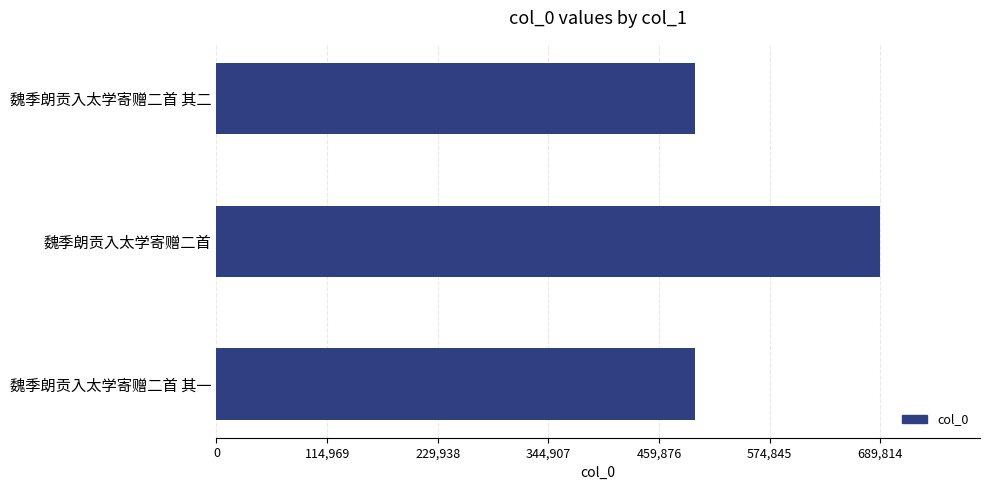

True or false: the data shows 254643 at 魏季朗贡入太学寄赠二首 其二.

False